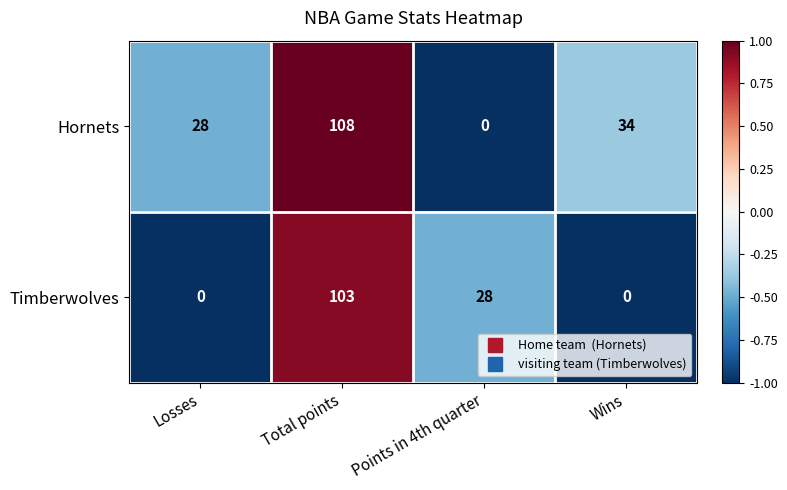

Which series has the largest range (max minus min)?

Hornets